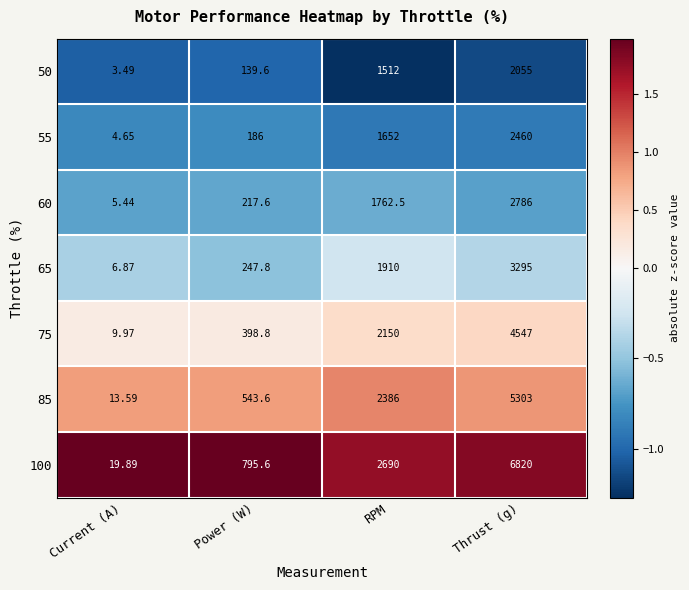

Between Current (A) and Thrust (g), which series saw the biggest shift?

100